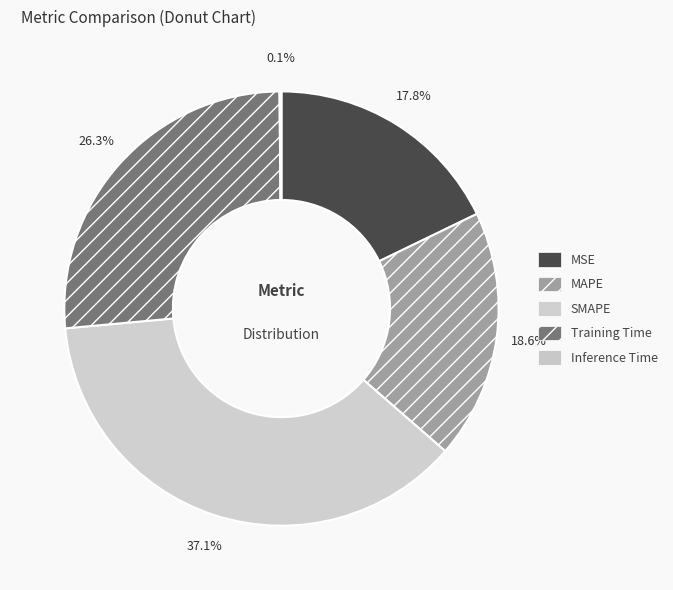

What is the total percentage of Inference Time and SMAPE?

37.3%